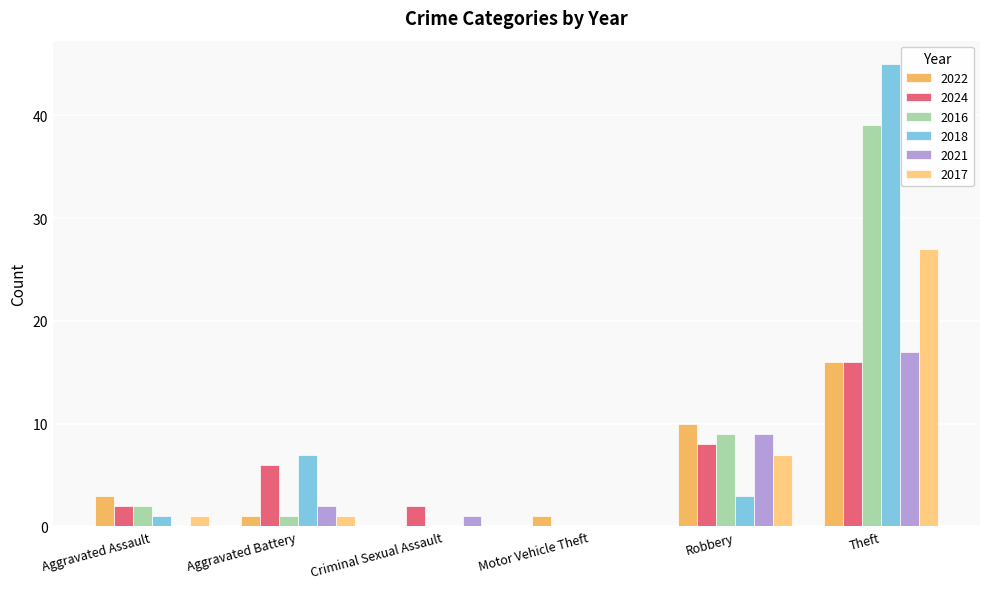

Which has a higher value, Aggravated Assault or Aggravated Battery?

Aggravated Assault